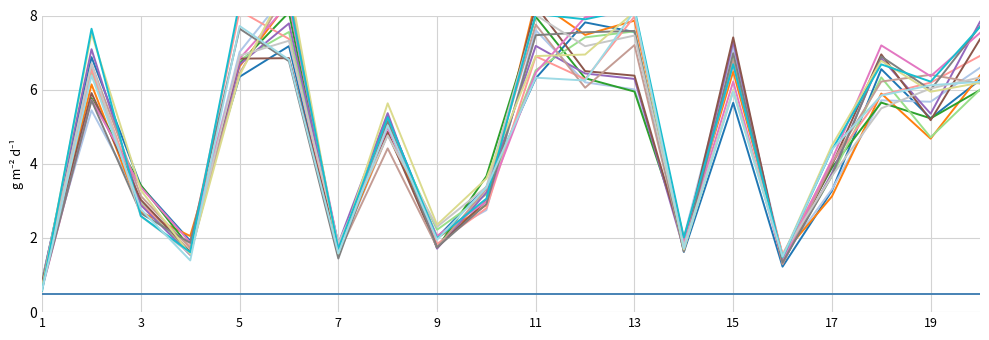

Reading left to right, list all the values displayed in this chart.

col_1: 0.6	7.6	2.6	1.6	8.4	8.5	1.7	5.3	2.0	3.1	8.0	7.9	8.2	2.0	6.7	1.5	4.4	6.7	6.2	7.7
col_2: 0.7	6.5	2.9	1.8	8.1	7.4	1.7	5.2	1.8	2.8	6.9	6.3	8.0	1.9	6.7	1.6	4.0	5.9	6.2	6.9